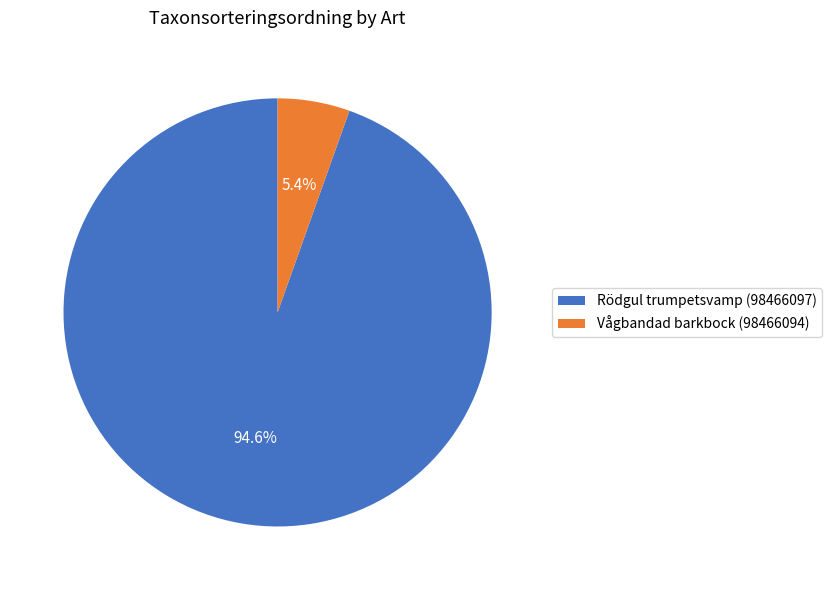

The Vågbandad barkbock (98466094) slice represents 14% of the pie. True or false?

False